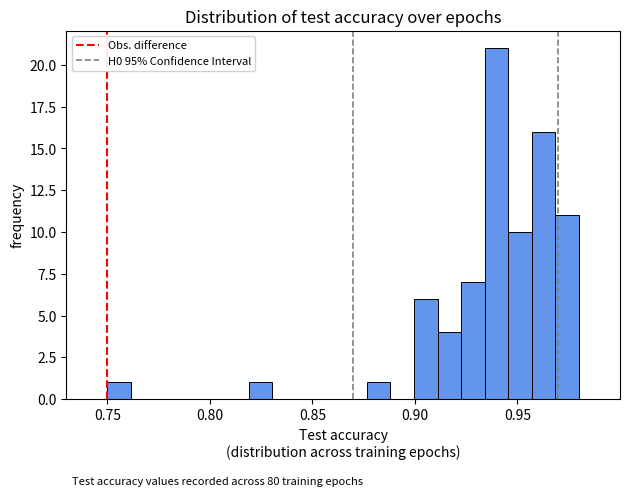

Around what value on the x-axis is the tallest bar? Give the approximate position of its centre, as read against the axis.

0.940